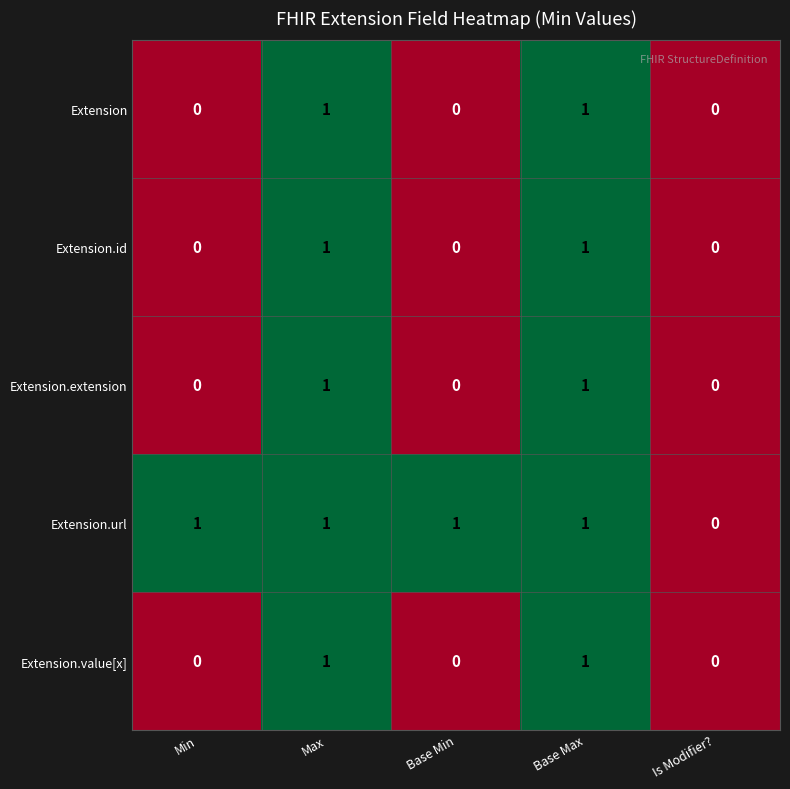

True or false: Extension.url has a value of 1 at Base Min.

True